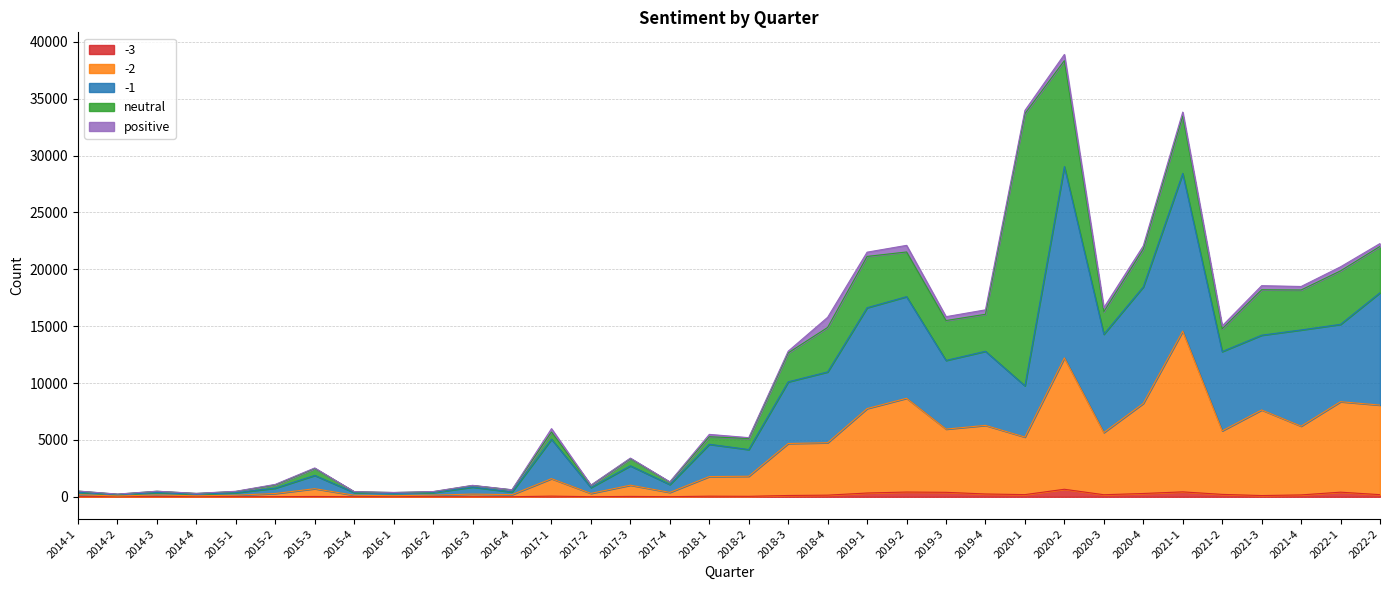

At which category is the sum across all series the highest?

2020-2